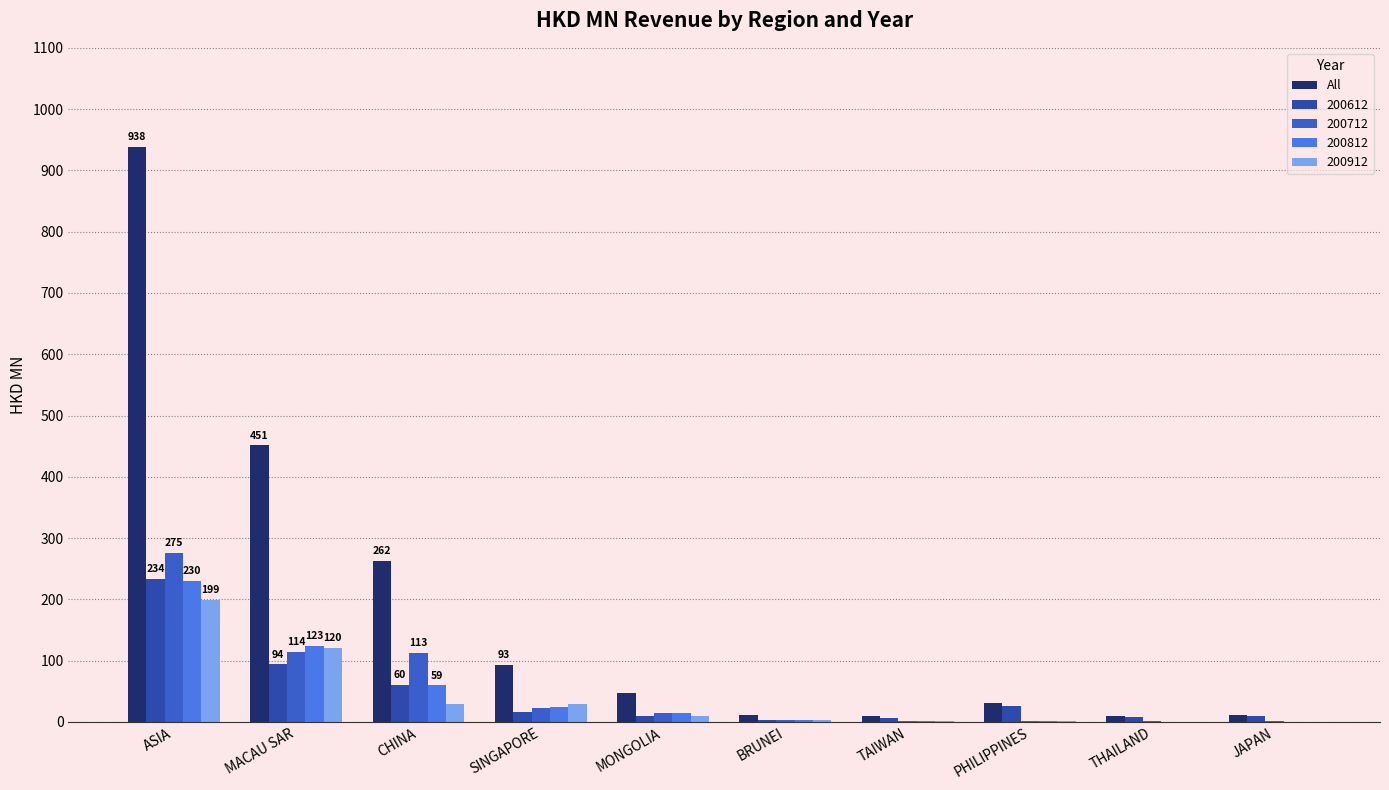

Which label corresponds to the largest value in the chart?

ASIA